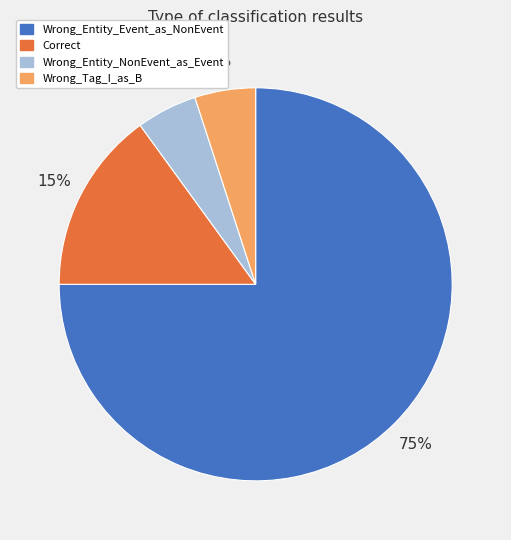

Does Wrong_Entity_Event_as_NonEvent represent more than half of the total?

Yes